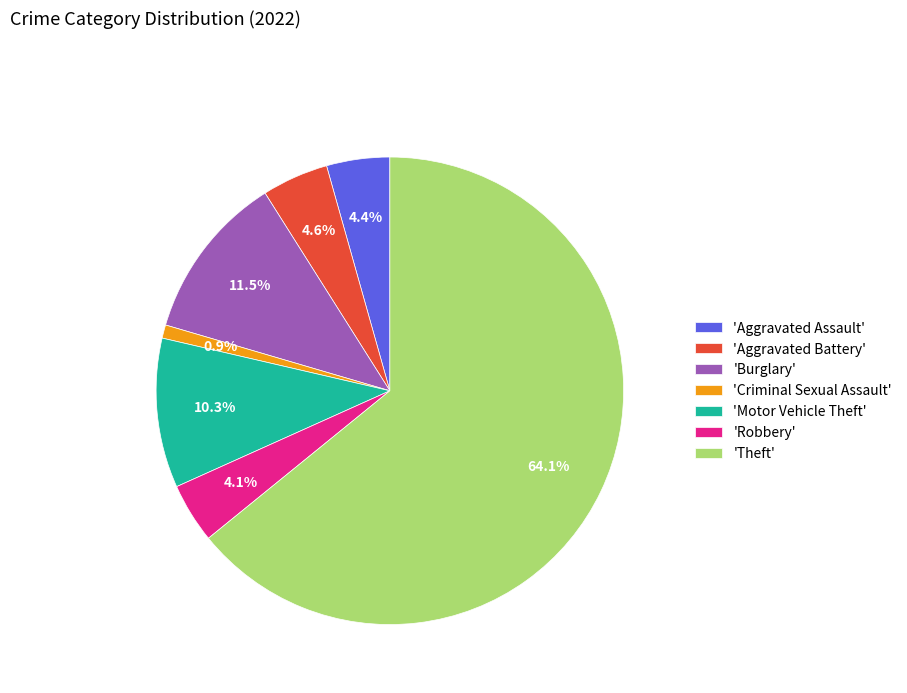

What percentage is NOT represented by 'Aggravated Battery'?

95.4%